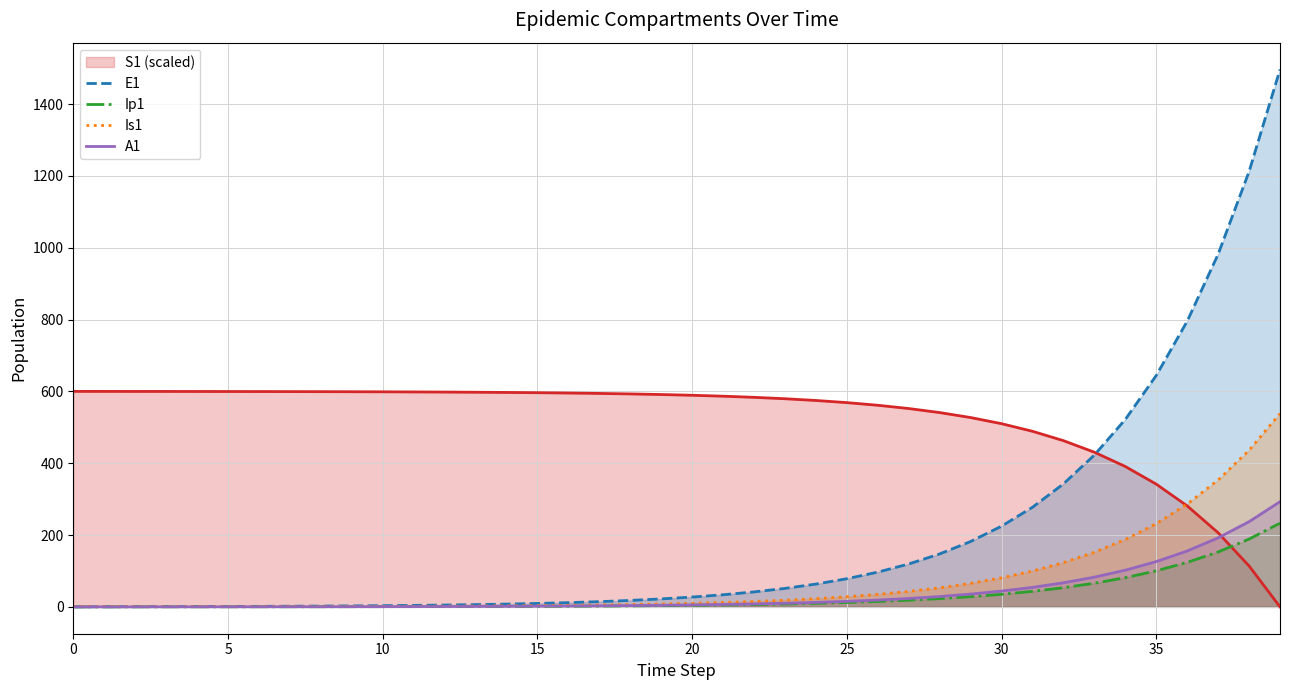

At how many categories does at least one series exceed 138?

40